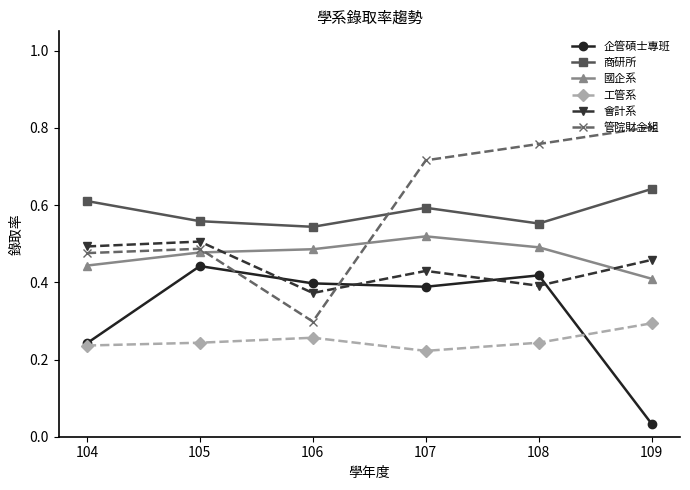

The 商研所 series shows 0.6 at 107. True or false?

True